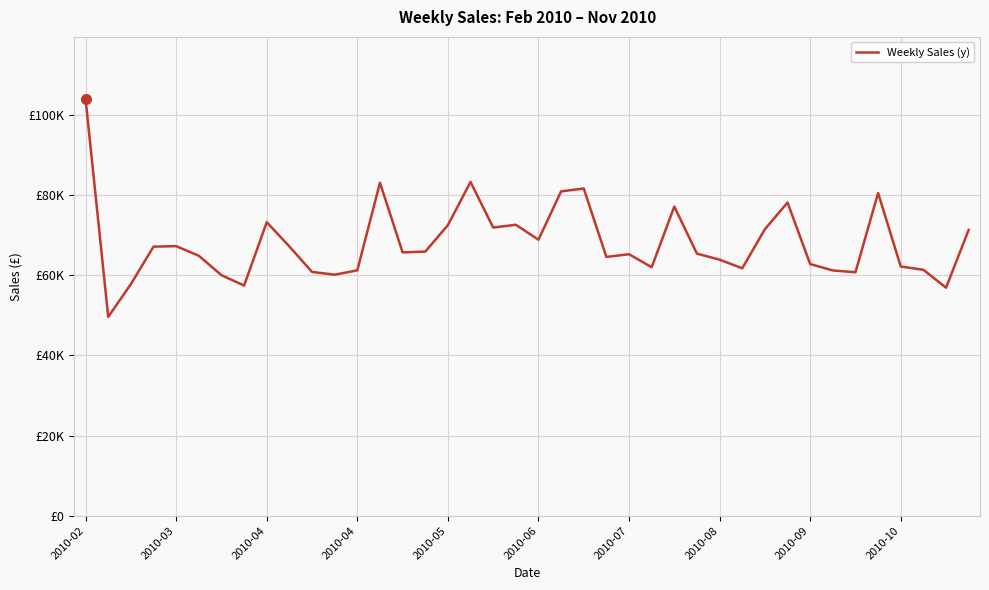

At which label is the value closest to 76706?

26